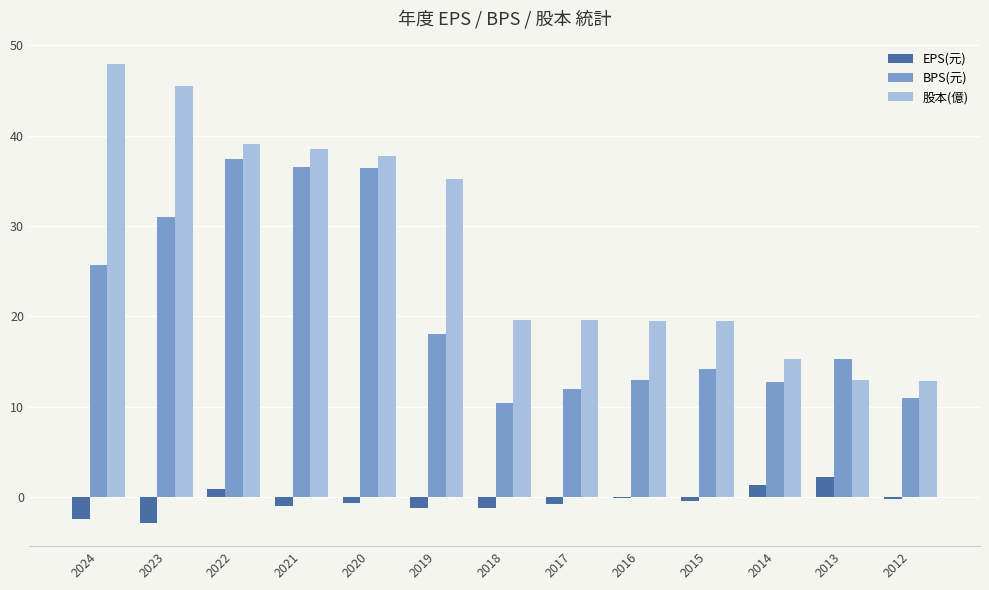

Which category has the highest value across all series?

2024